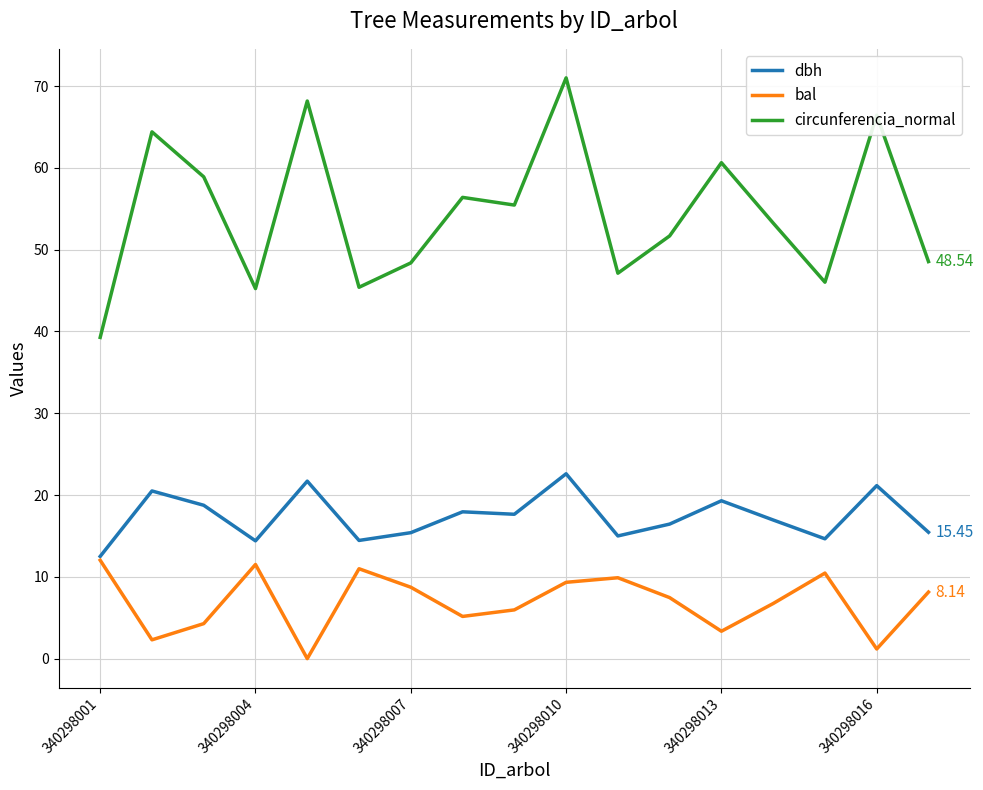

Rank the series by their average value, from lowest to highest.

bal, dbh, circunferencia_normal